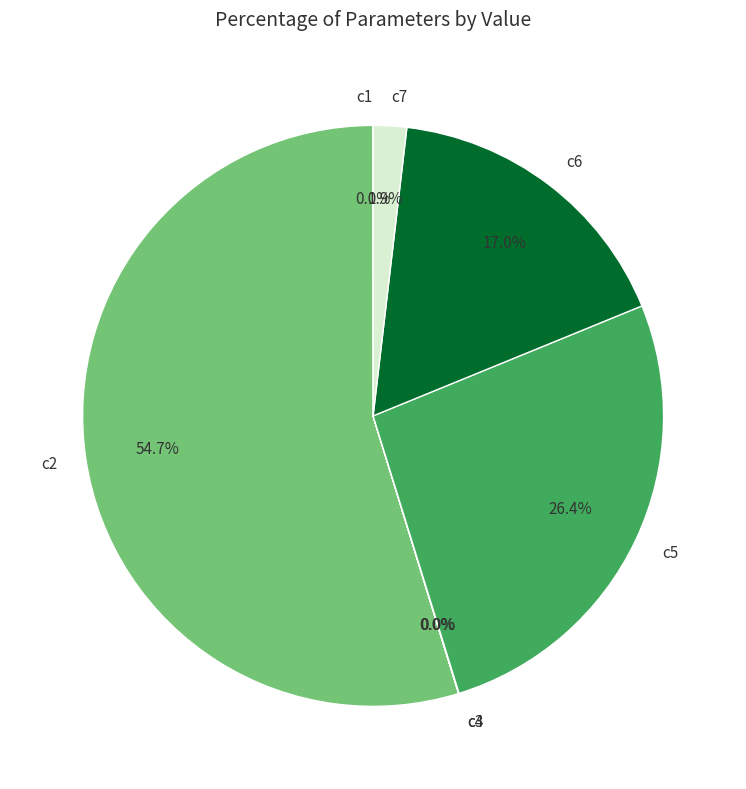

Which category accounts for the majority?

c2